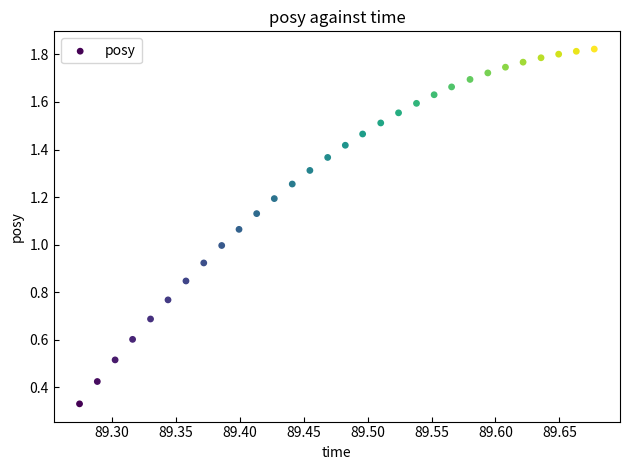

Count the number of points in this scatter plot.

30